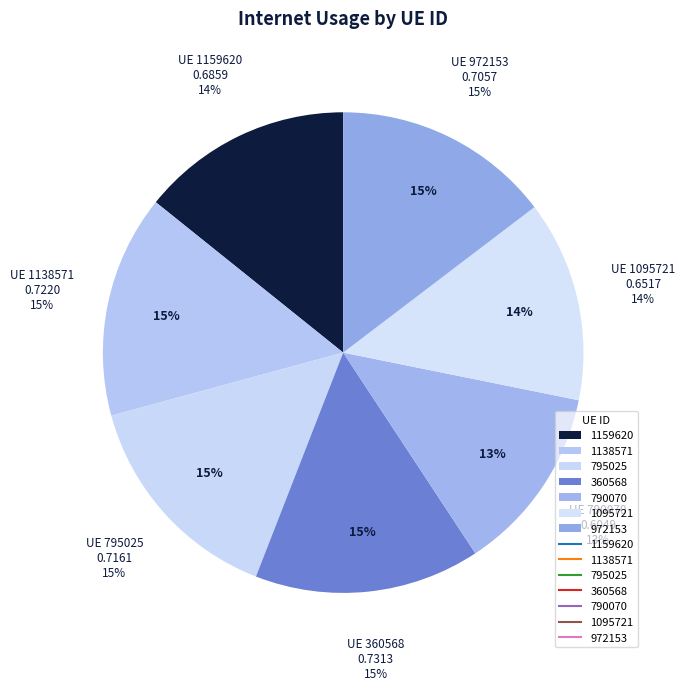

Which slice is the largest?

360568